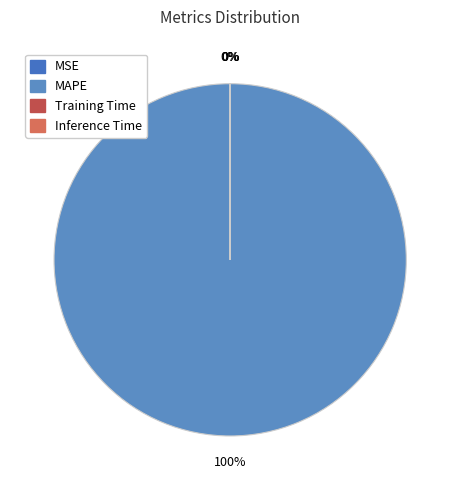

The Training Time slice represents 11% of the pie. True or false?

False